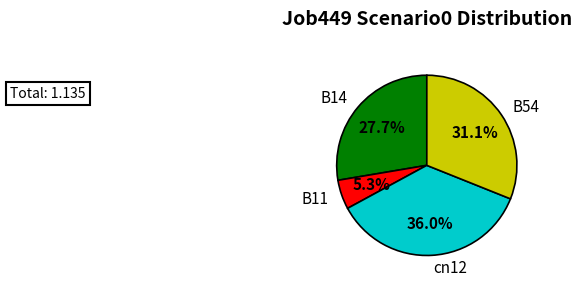

Rank the categories by value from lowest to highest.

B11, B14, B54, cn12